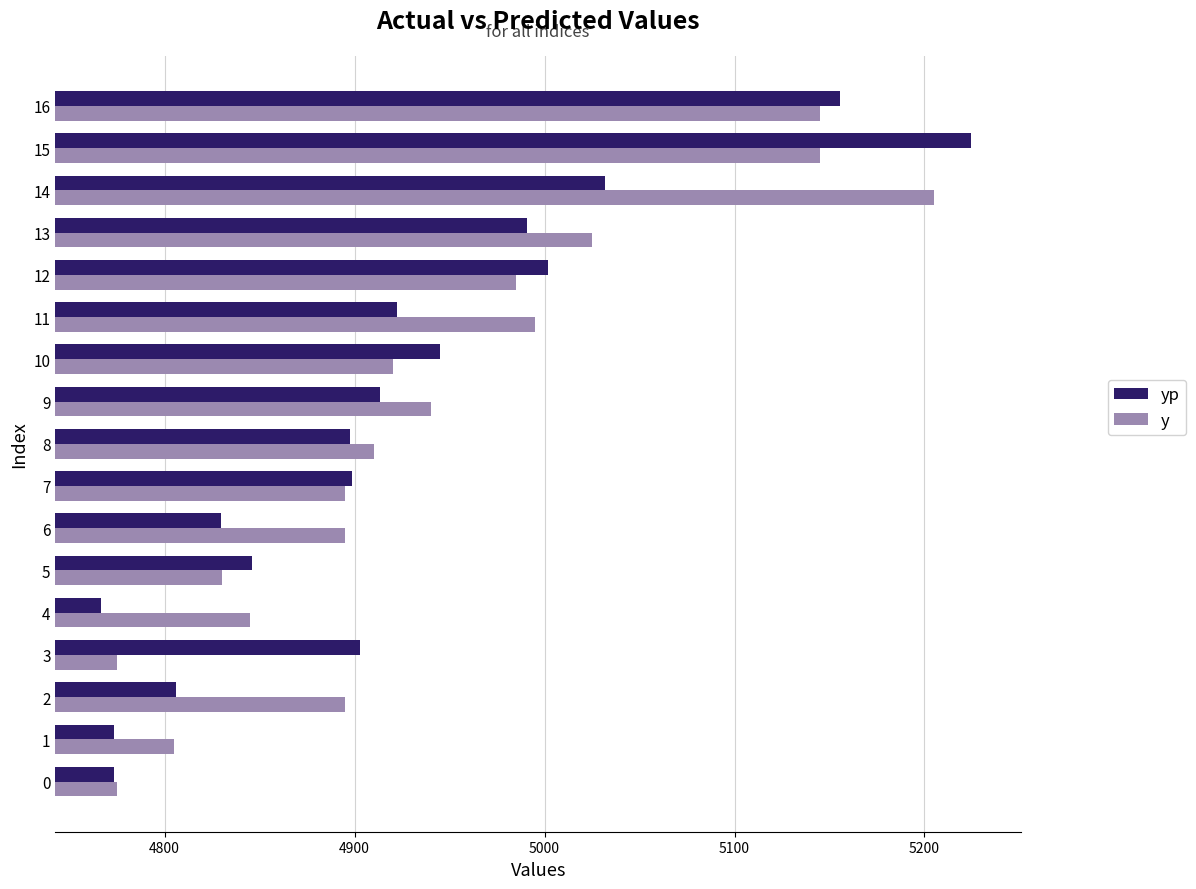

Rank the series by their maximum value, from highest to lowest.

yp, y